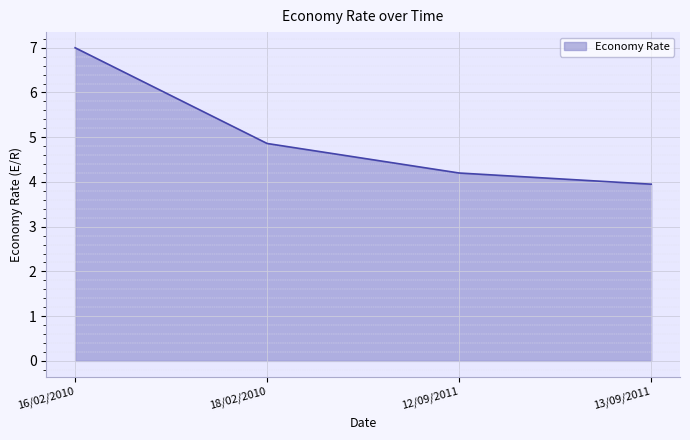

What is the smallest value displayed?

4.0